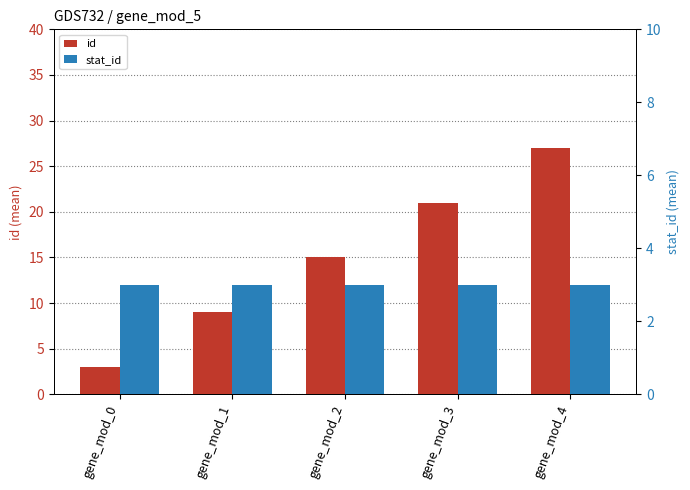

Which label corresponds to the smallest value in the chart?

gene_mod_0